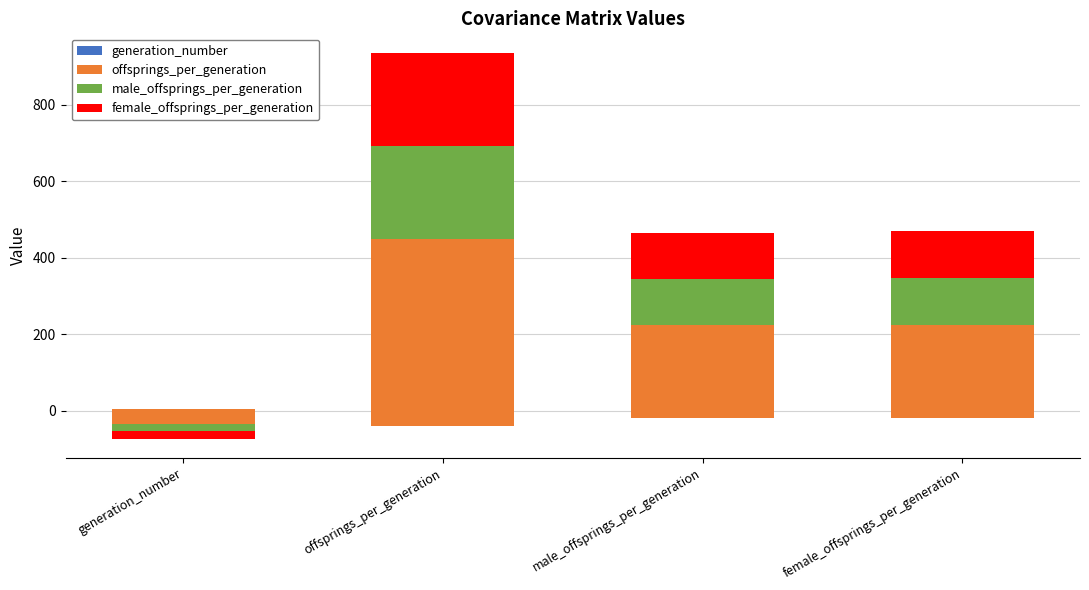

How many series are shown in this chart?

4